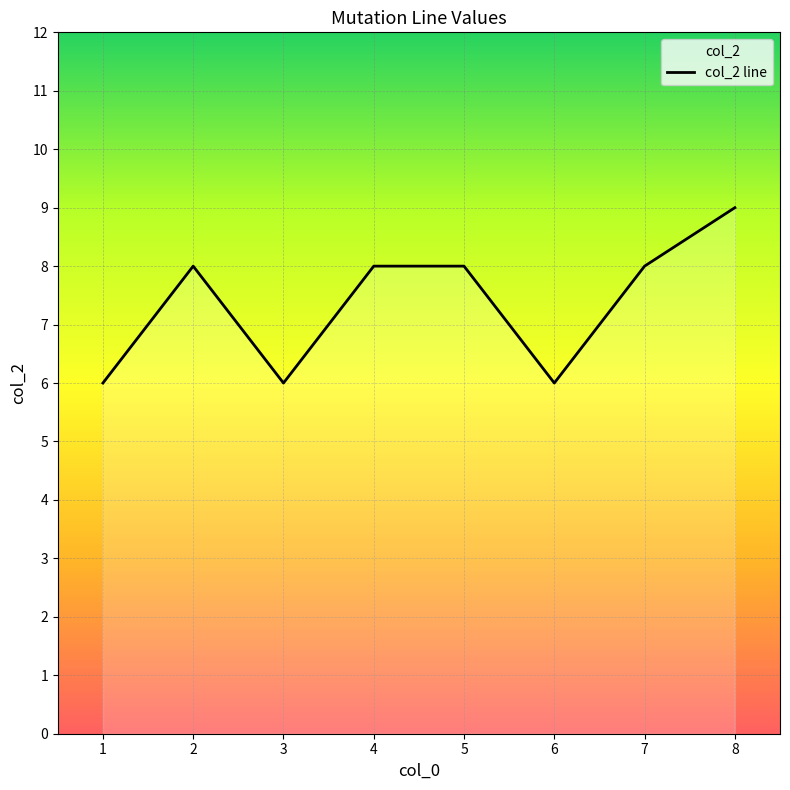

Which category has the lowest value across all series?

1